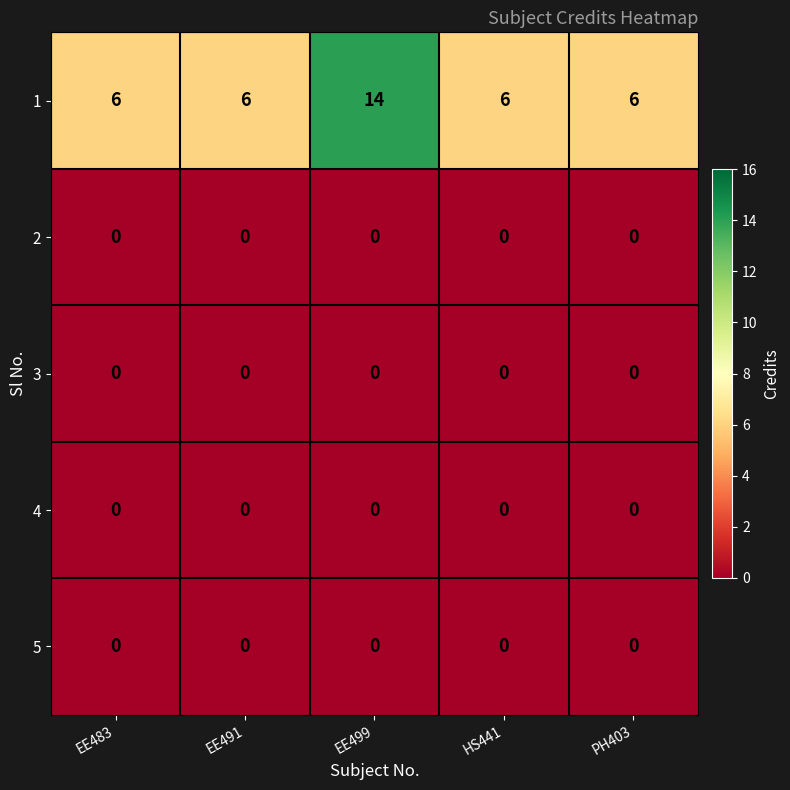

Is it true that 1 equals 6 at HS441?

True